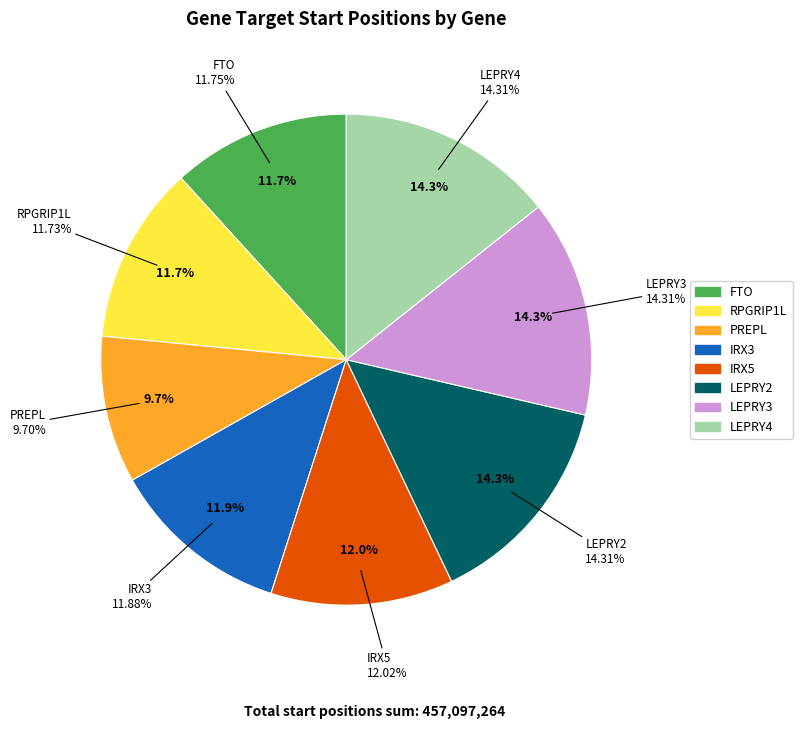

Rank the categories by value from lowest to highest.

PREPL, RPGRIP1L, FTO, IRX3, IRX5, LEPRY2, LEPRY3, LEPRY4